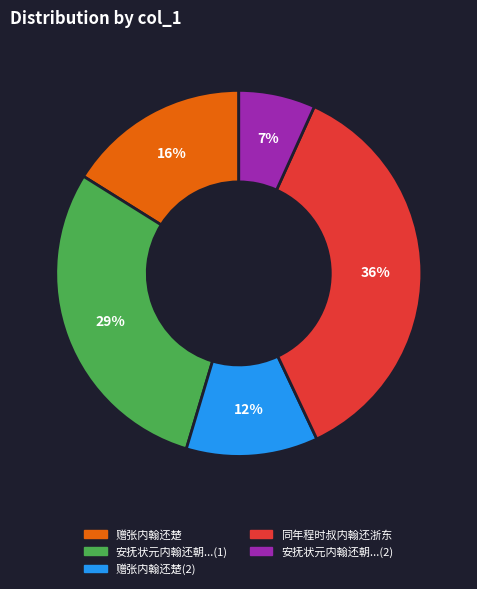

True or false: 赠张内翰还楚 accounts for 8% of the total.

False